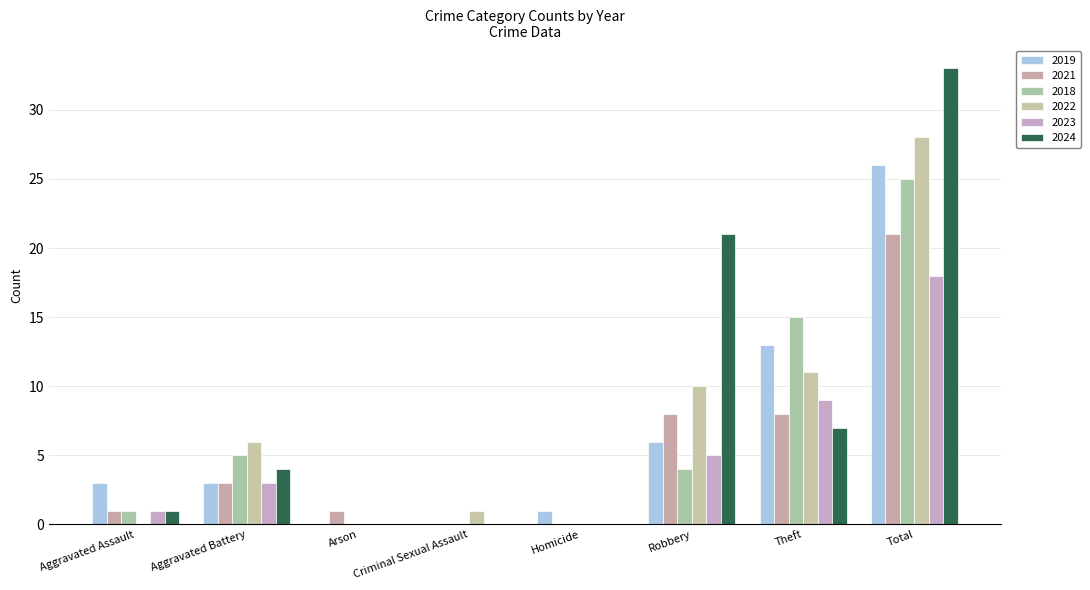

Are the bars horizontal?

No